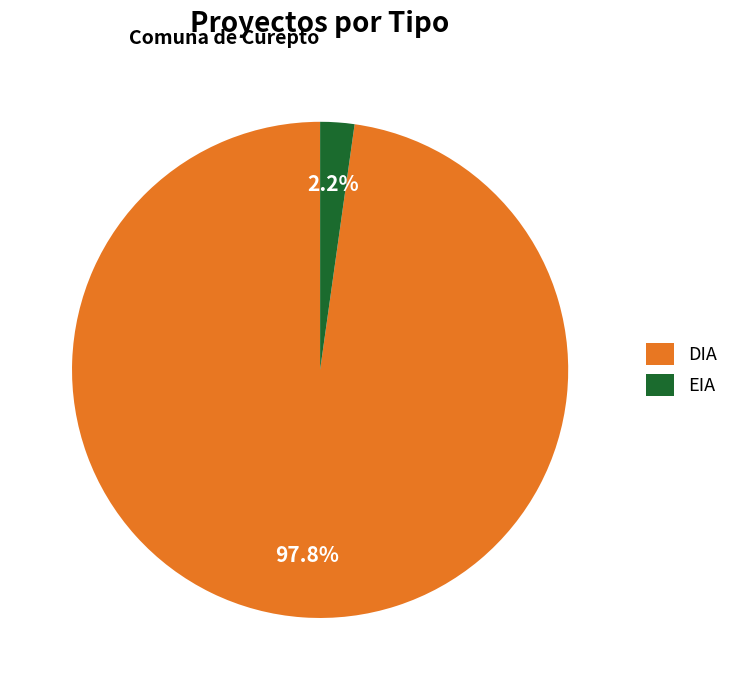

What is the smallest slice in the pie chart?

EIA